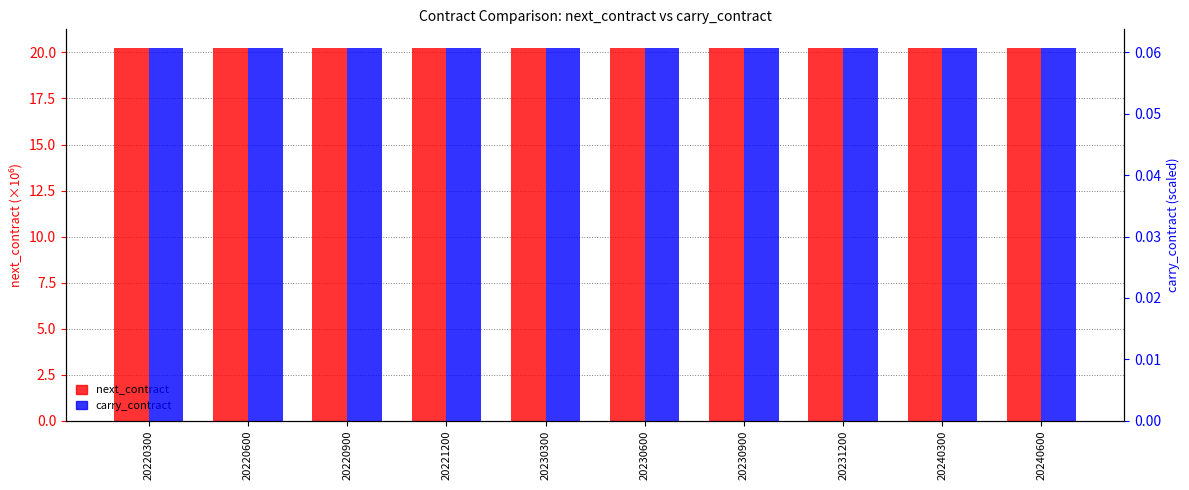

The value of next_contract at 20221200 is 13.3. True or false?

False